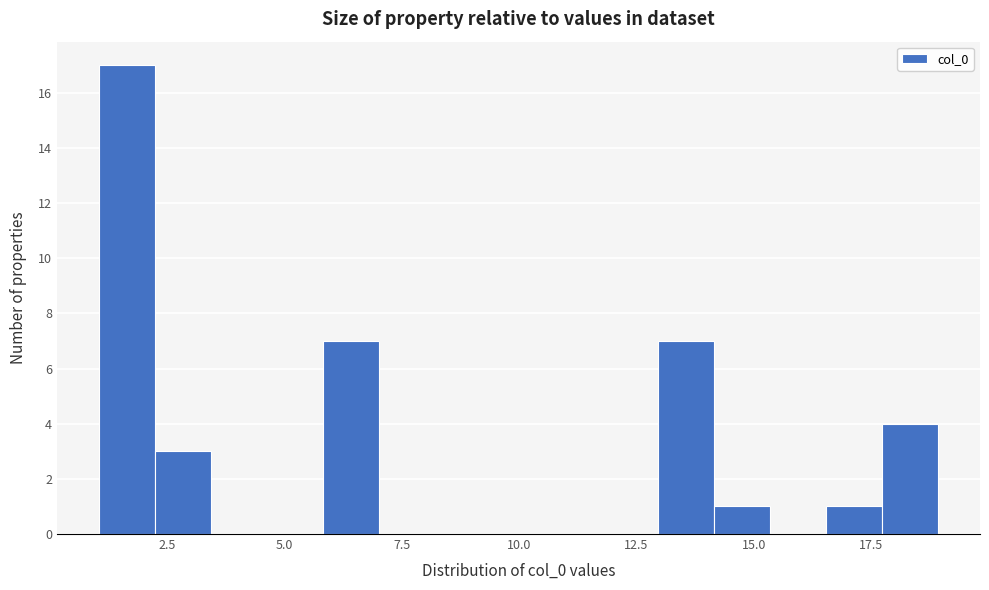

Around what value on the x-axis is the tallest bar? Give the approximate position of its centre, as read against the axis.

1.5